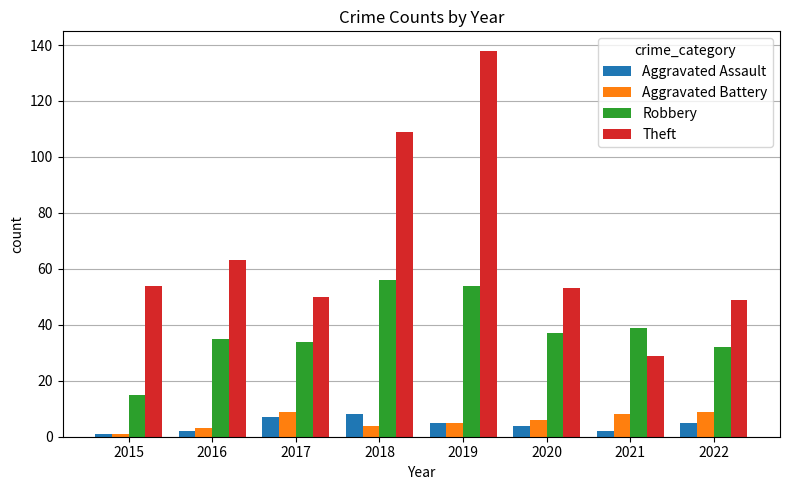

At how many categories does at least one series exceed 33?

8